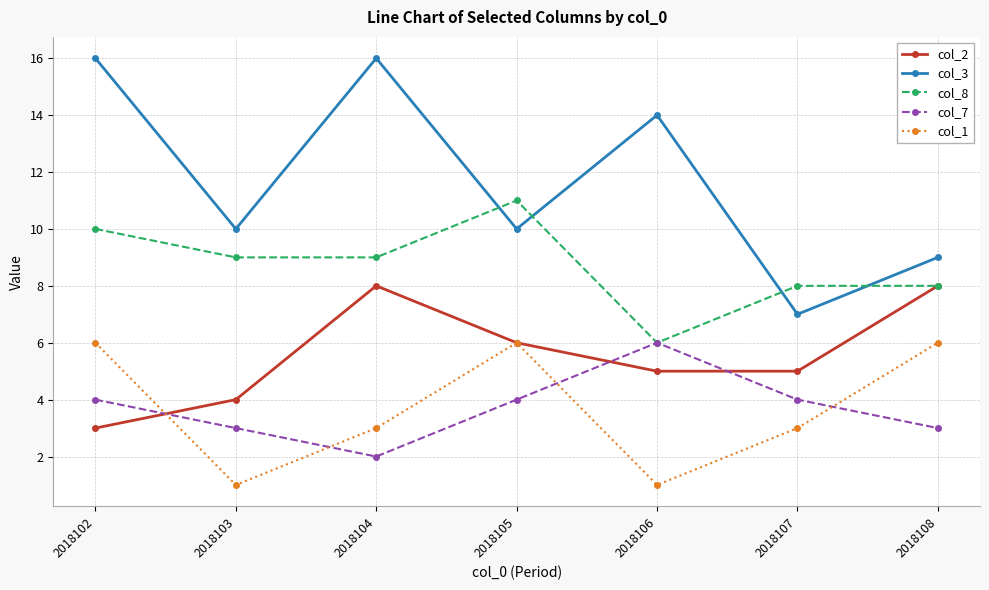

What is the greatest value displayed?

16